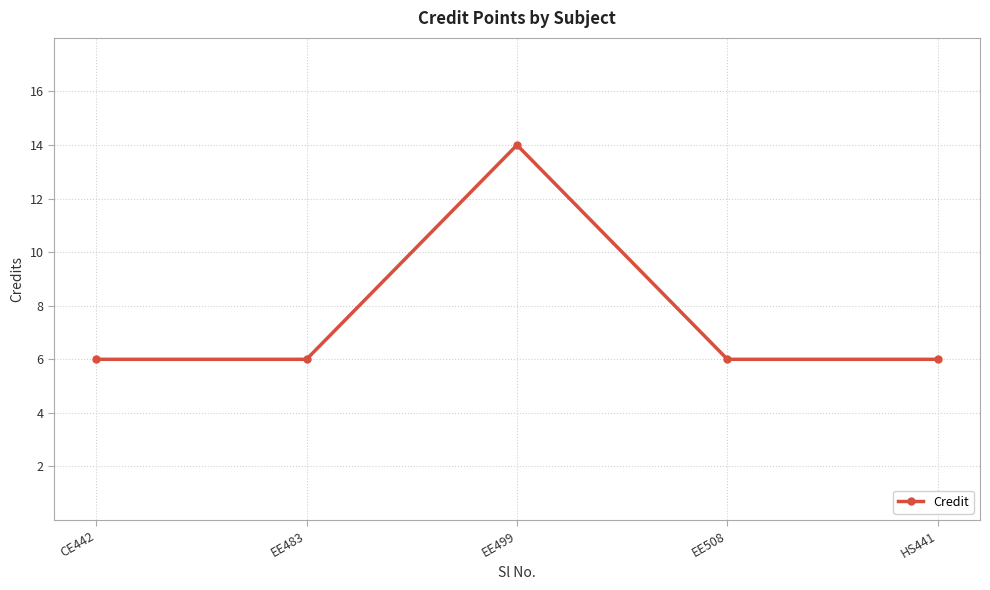

How many interior local peaks (higher than both neighbors) does the data have?

1